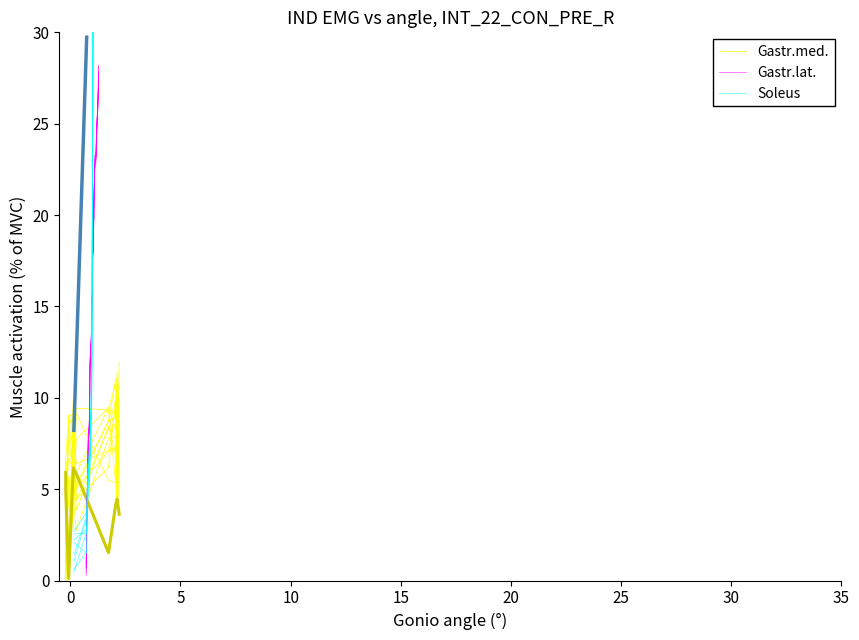

At 4, list the series in order from largest to smallest.

Gastr.med., Gastr.lat., Soleus